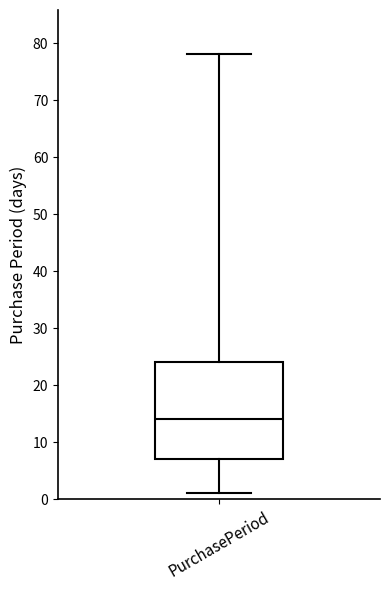

Read this box plot against the y-axis: the position of the median line, the range covered by the box, and the ends of both whiskers. The values are not printed on the chart, so give them approximately, as read against the axis.

median 14, box 7 to 24, whiskers 1 to 78